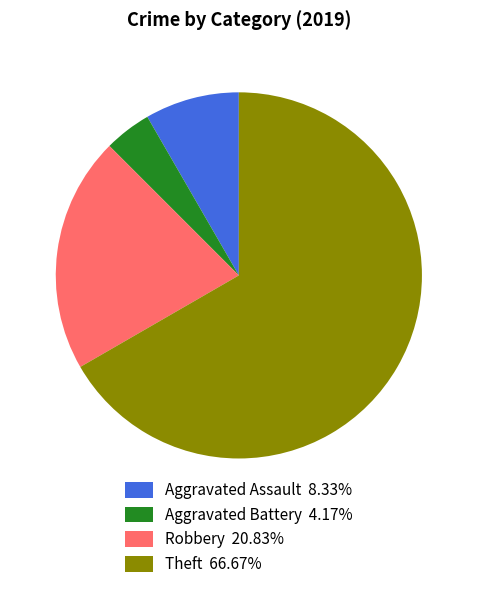

Is the sum of Theft 66.67% and Aggravated Battery 4.17% greater than half?

Yes